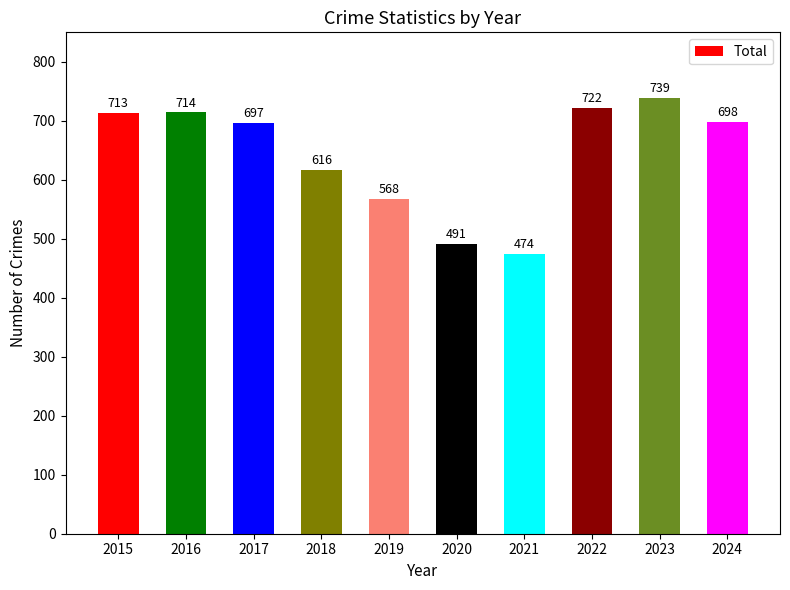

How many data points are less than 698?

5